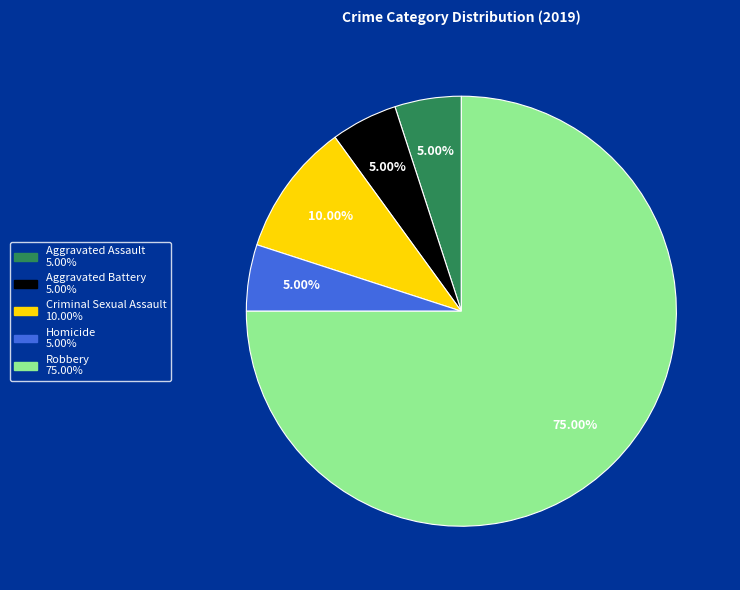

The Aggravated Assault slice represents 11% of the pie. True or false?

False